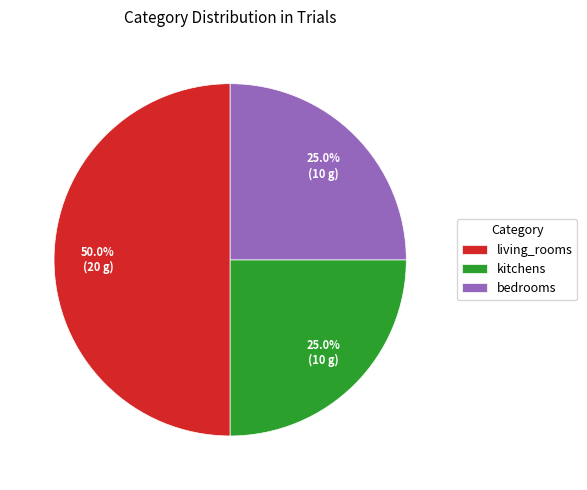

Combined, what portion of the pie is bedrooms and kitchens?

50.0%